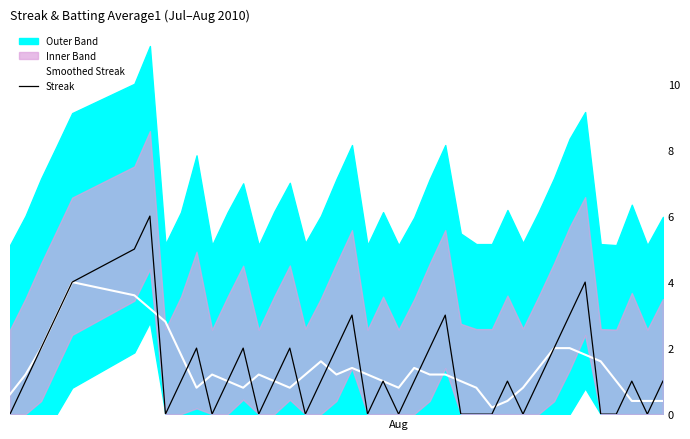

What is the minimum value for Smoothed Streak?

0.2